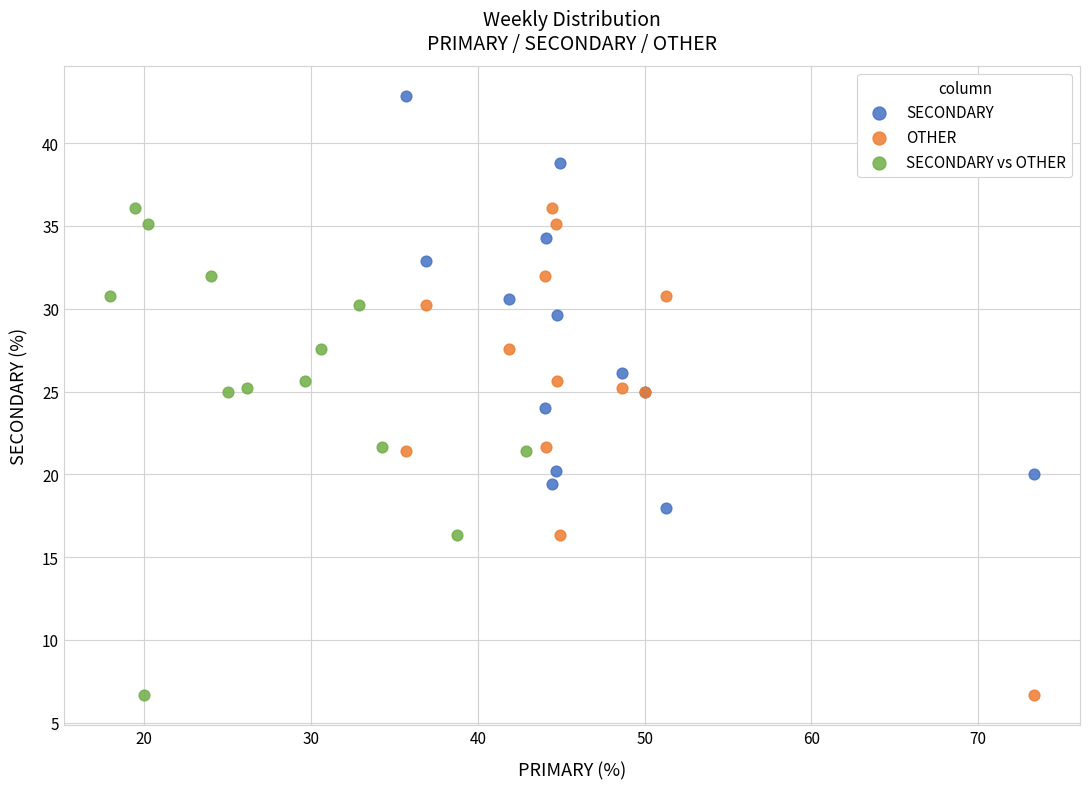

Which series reaches the maximum Y coordinate?

SECONDARY